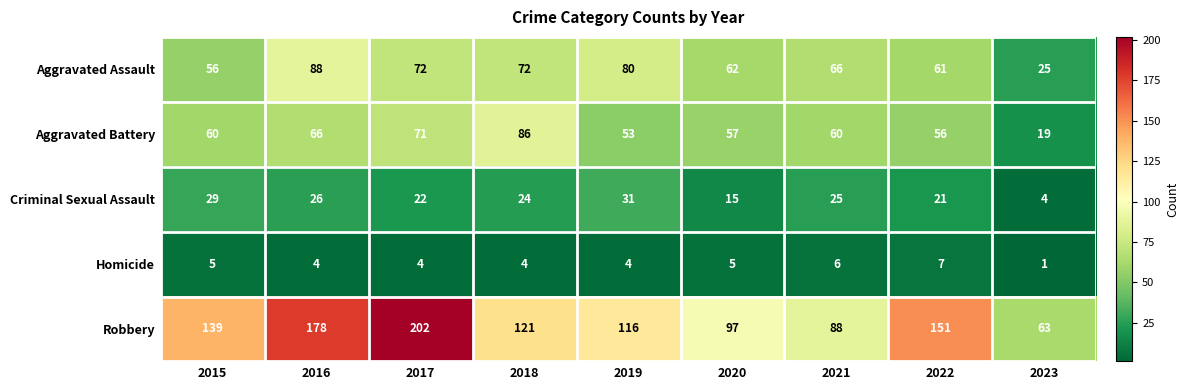

What is the approximate value of Robbery at 2022, to the nearest 10?

150